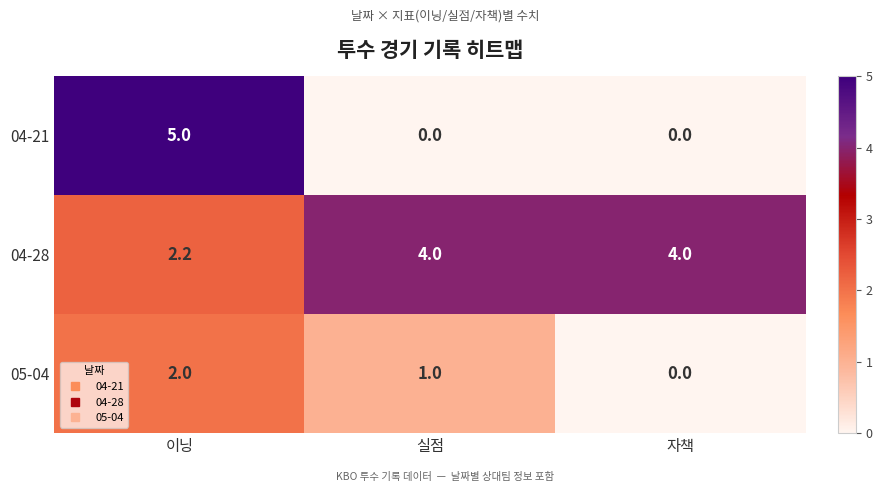

The value of 04-28 at 실점 is 6.8. True or false?

False